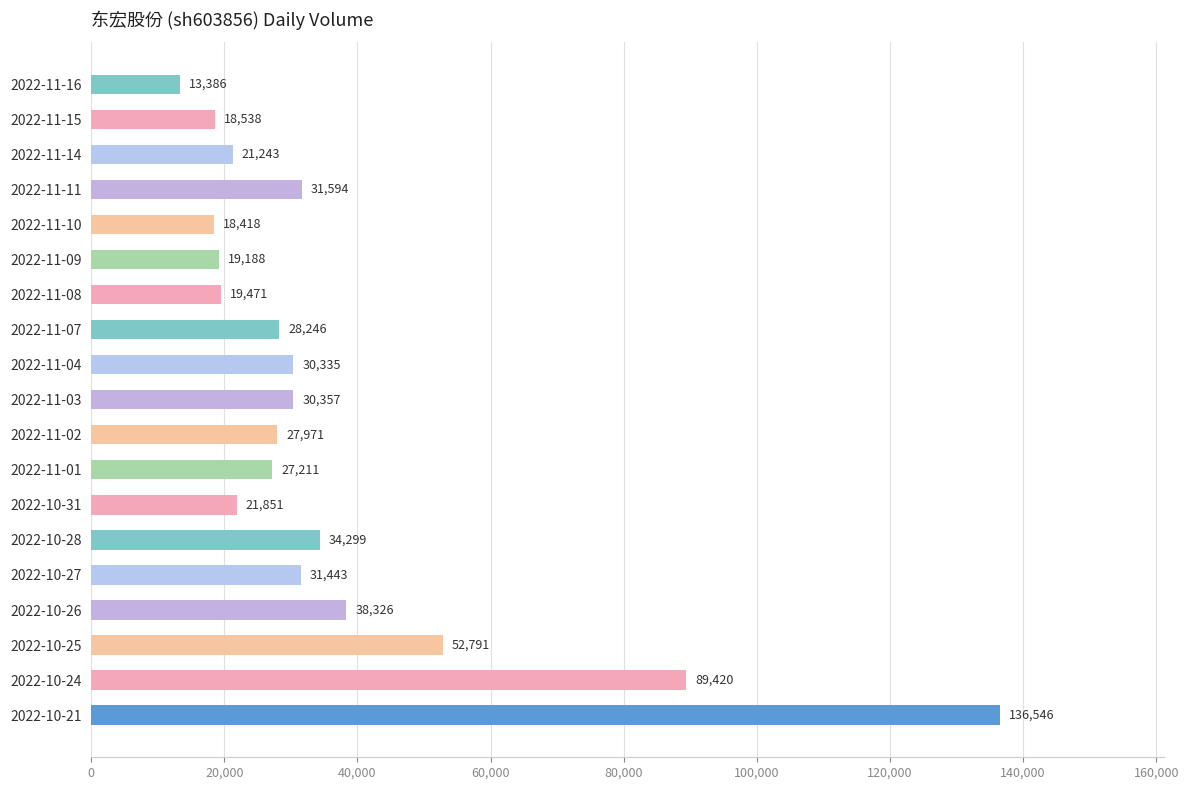

Does the chart contain stacked bars?

No